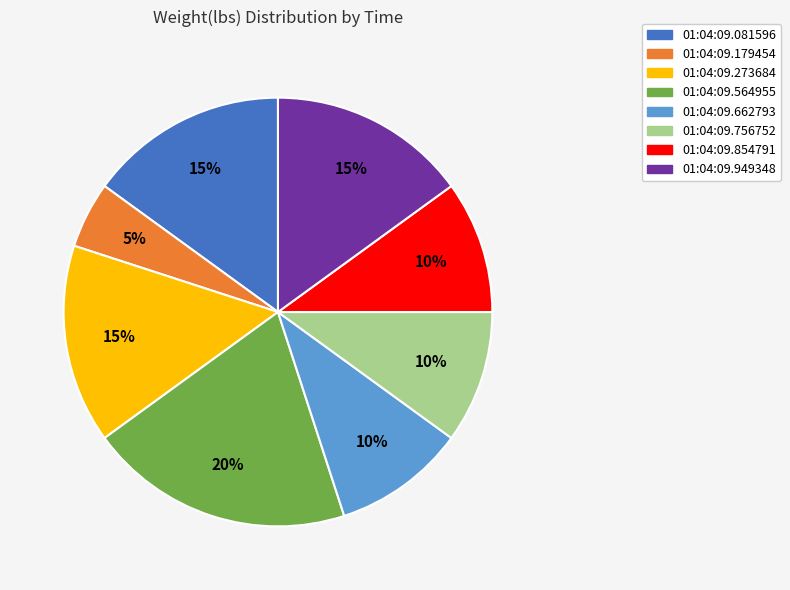

Which slice is the smallest?

01:04:09.179454